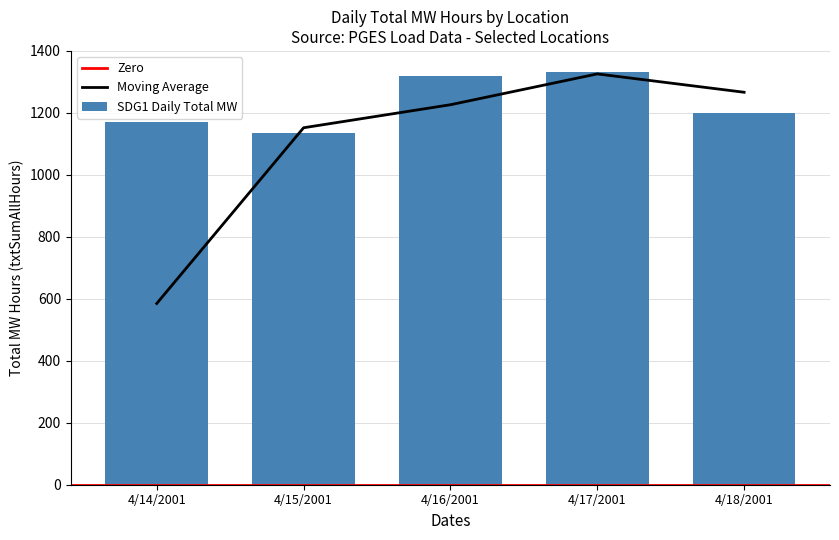

What is the minimum value for Moving Average?

584.9